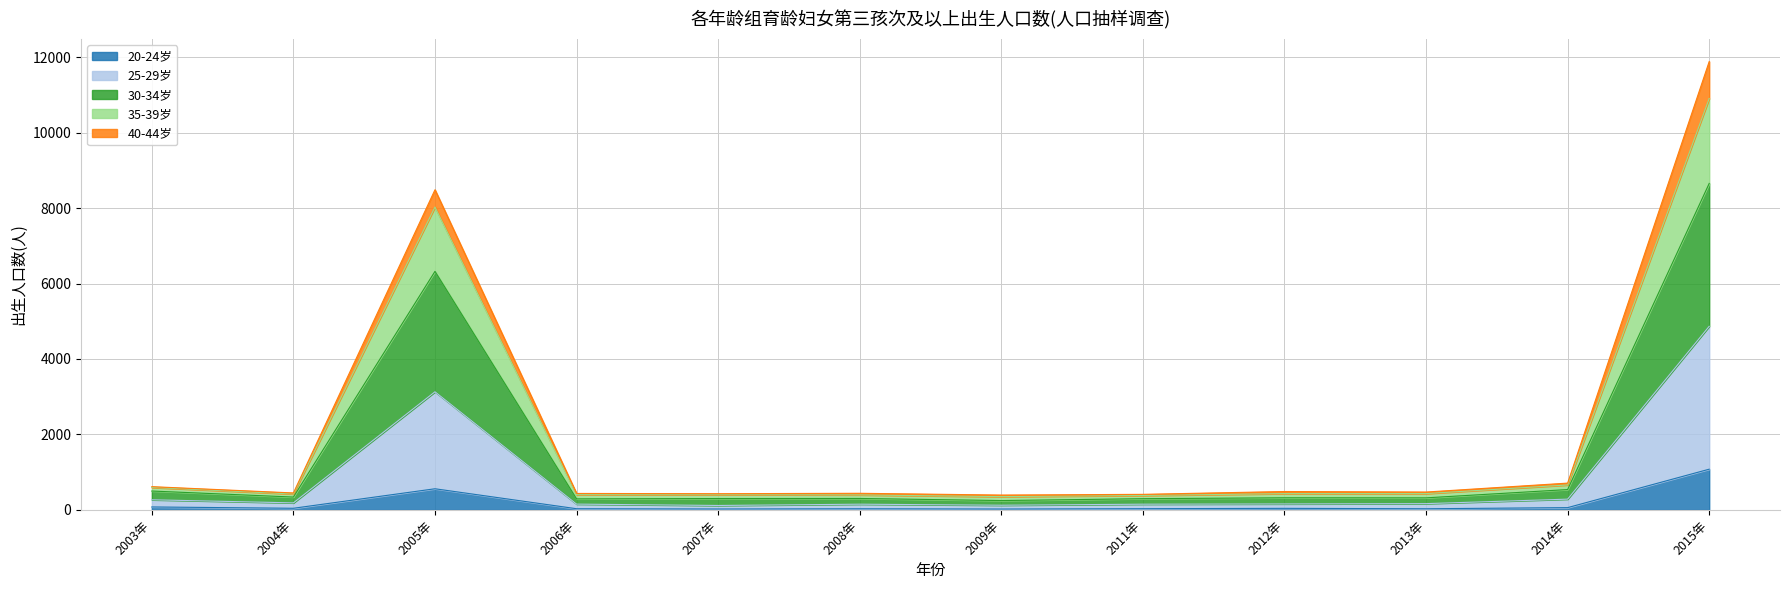

Which label corresponds to the largest value in the chart?

2015年